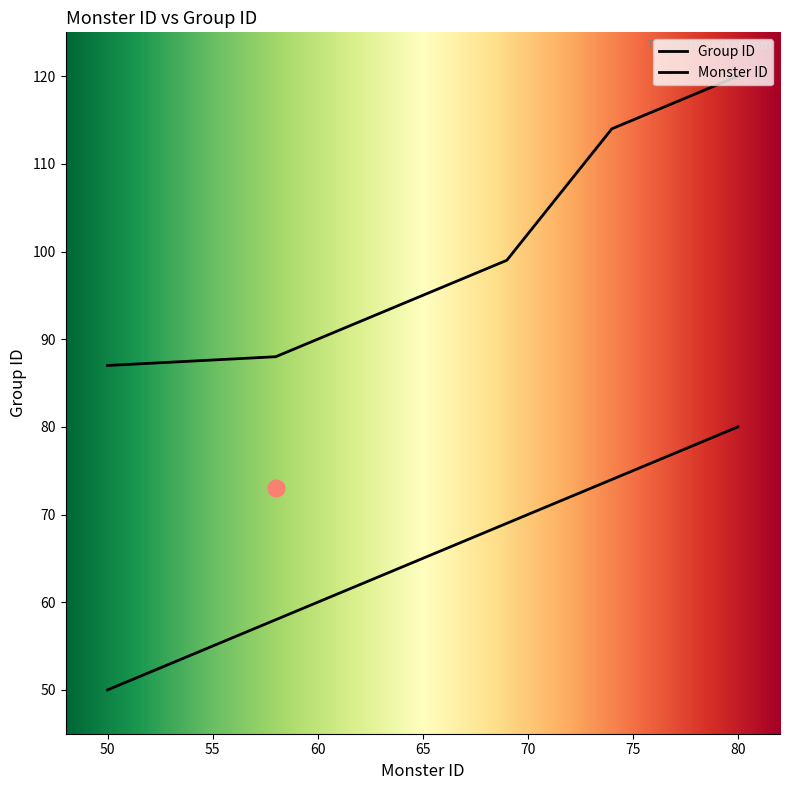

True or false: Group ID and Monster ID intersect in this chart.

False